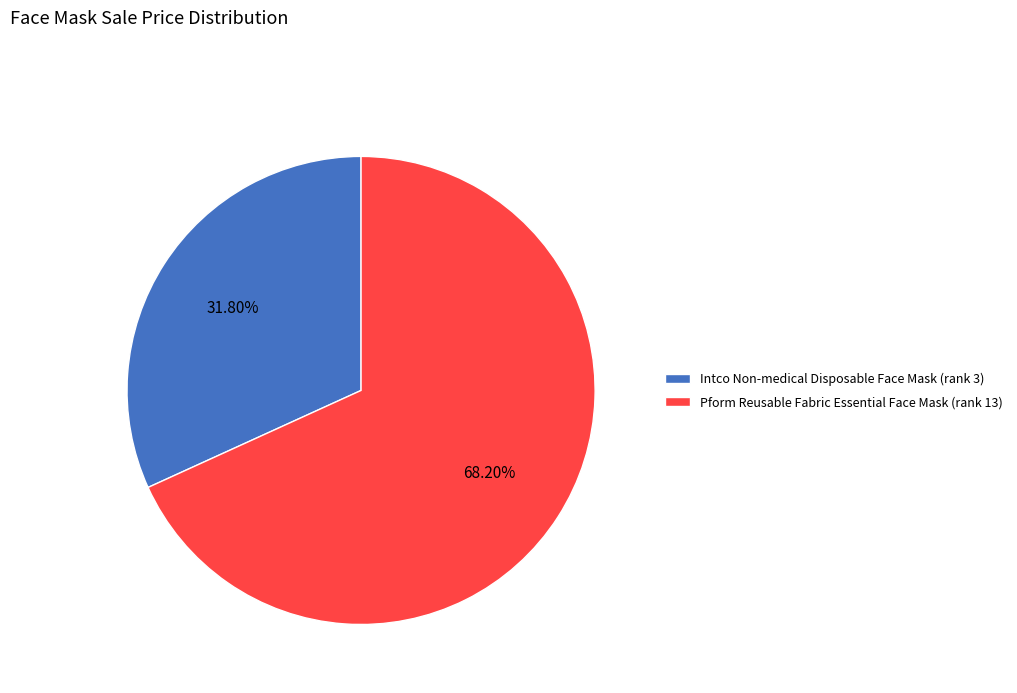

To the nearest percent, what is the average slice percentage?

50%